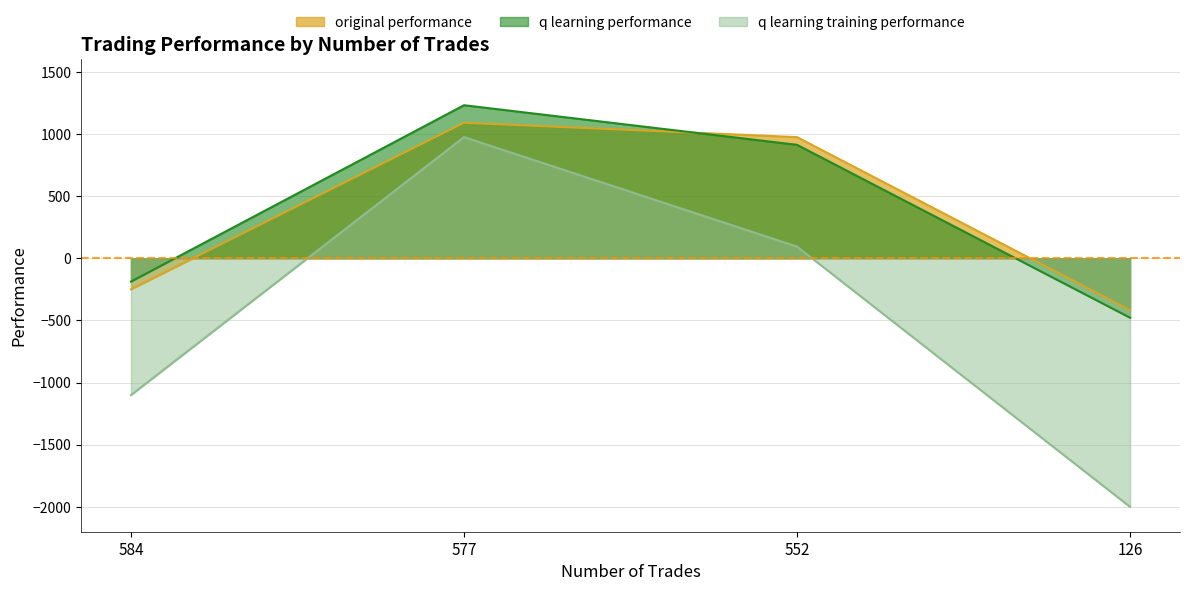

Reading right to left, transcribe all the data shown in this chart.

original performance: 126=-417.5	552=975.2	577=1090.9	584=-249.2
q learning performance: 126=-477.9	552=913.2	577=1232.0	584=-187.4
q learning training performance: 126=-2000.0	552=94.4	577=975.5	584=-1100.5